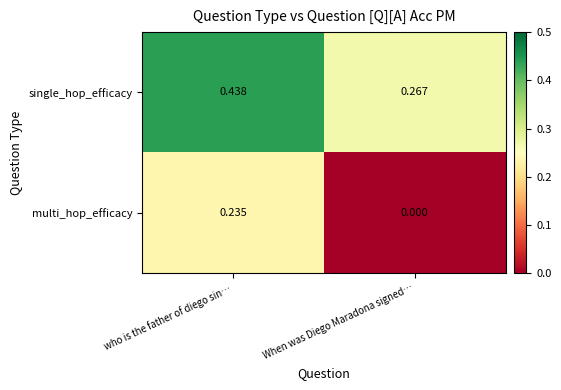

List the series in order of their peak value, highest first.

single_hop_efficacy, multi_hop_efficacy